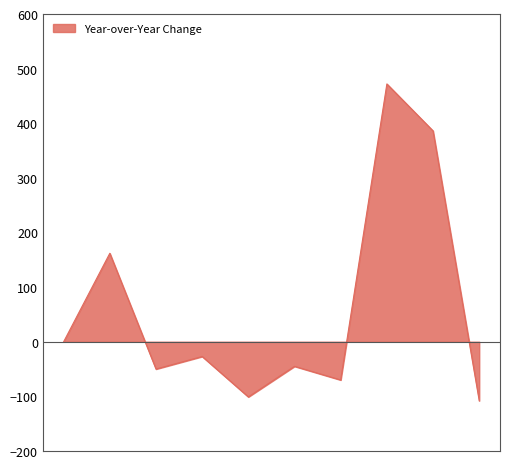

What is the difference between the maximum and minimum values?

580